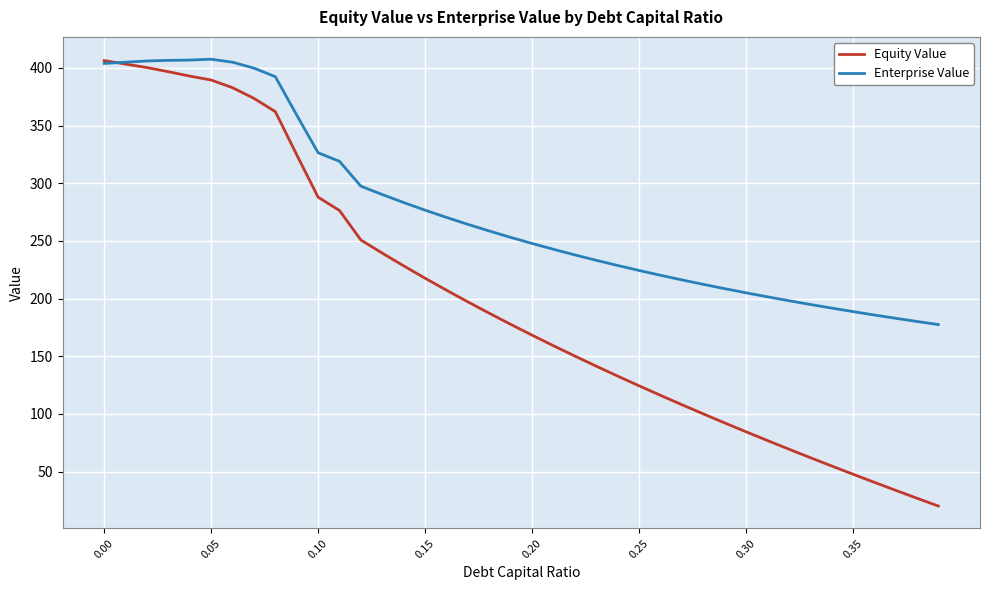

What is the lowest value of the Equity Value series?

20.1